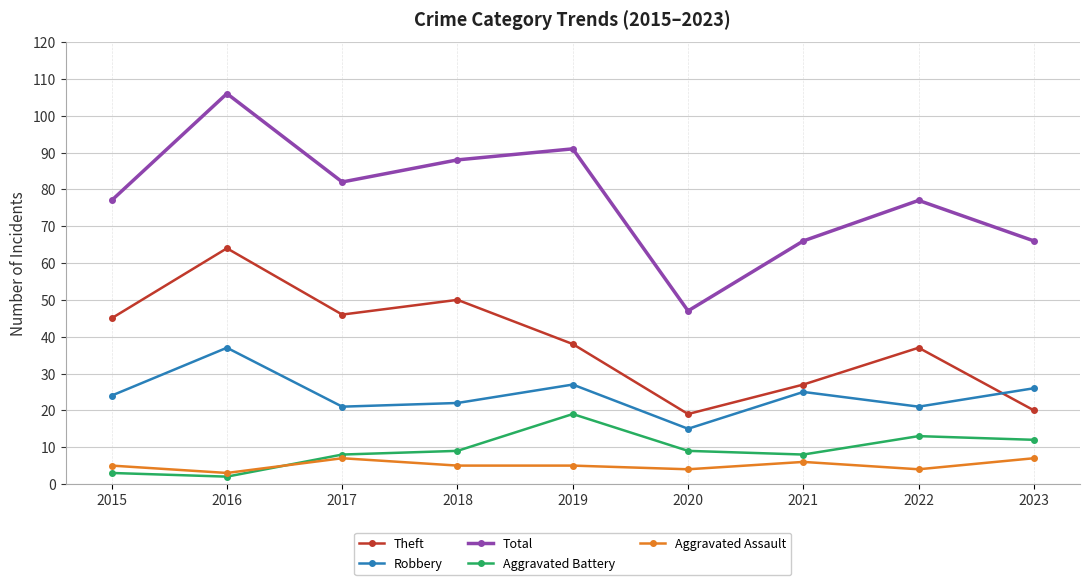

True or false: Robbery and Aggravated Battery cross at least once.

False